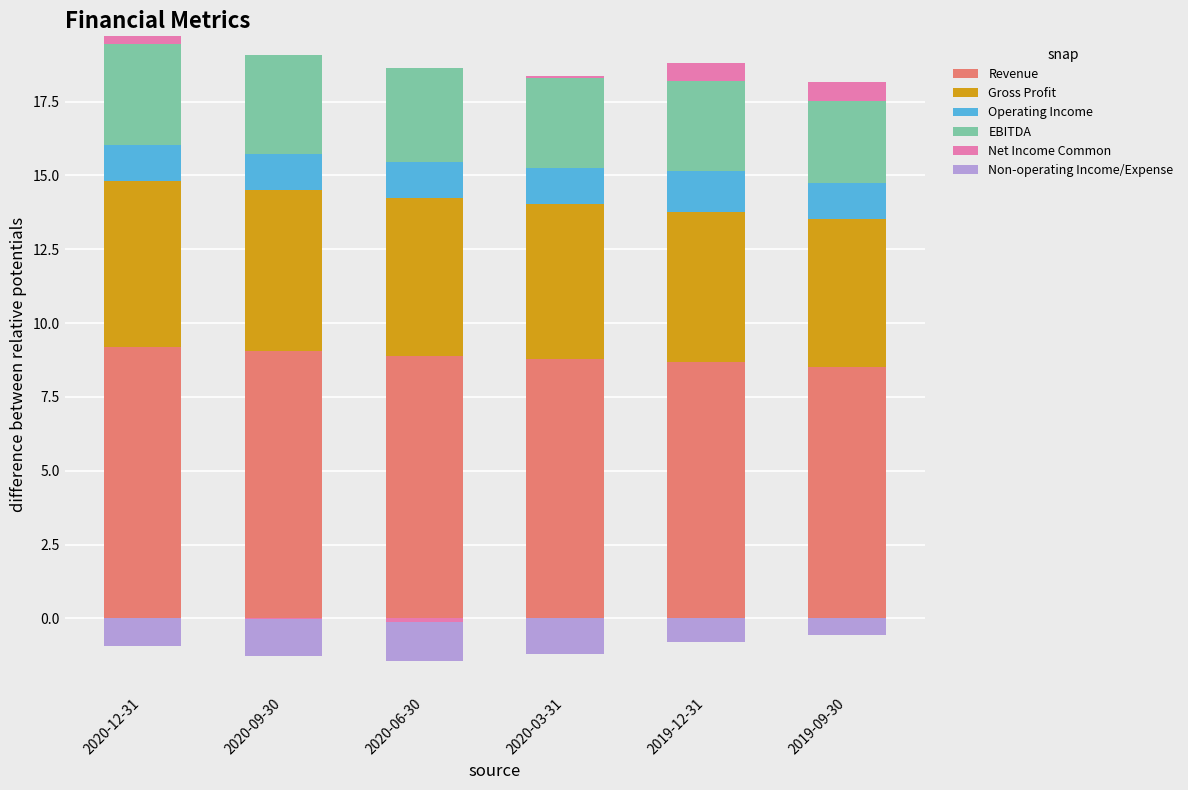

What is the average value of the Operating Income series?

1.3